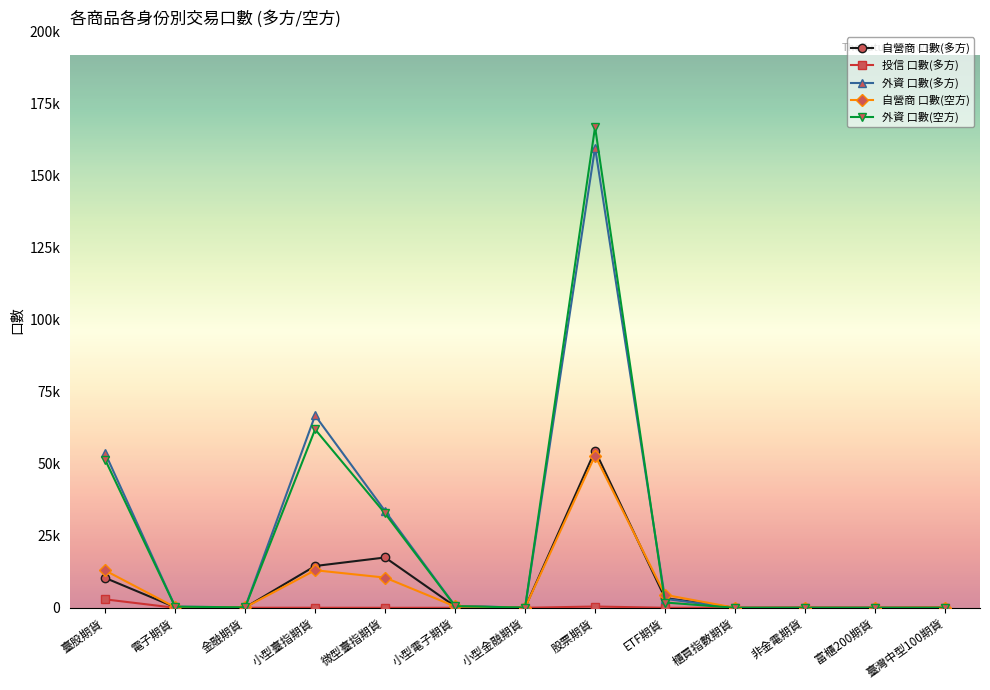

What is the label of the 5th point from the left?

微型臺指期貨